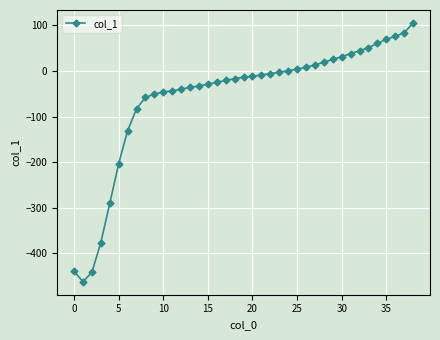

What is the maximum value shown in the chart?

105